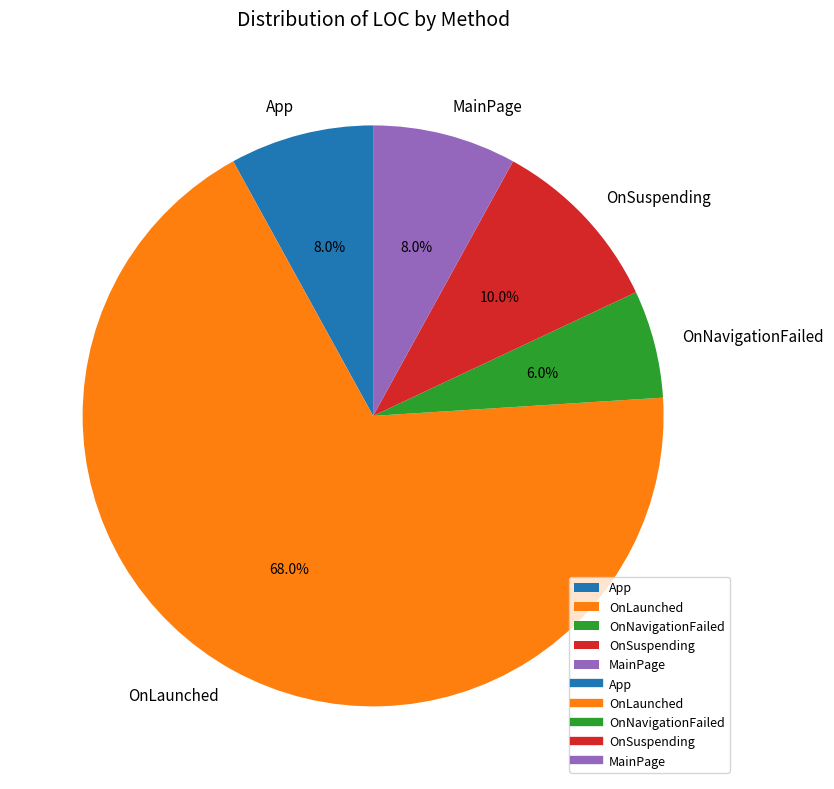

Approximately how many times larger is the value at OnLaunched compared to App?

8.5